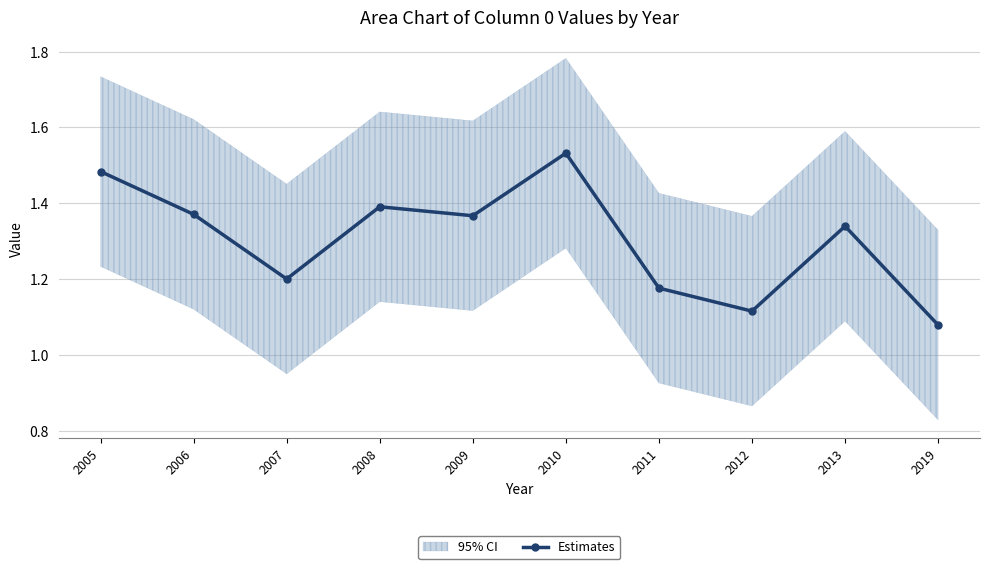

Rank the categories by value from lowest to highest.

2019, 2012, 2011, 2007, 2013, 2009, 2006, 2008, 2005, 2010